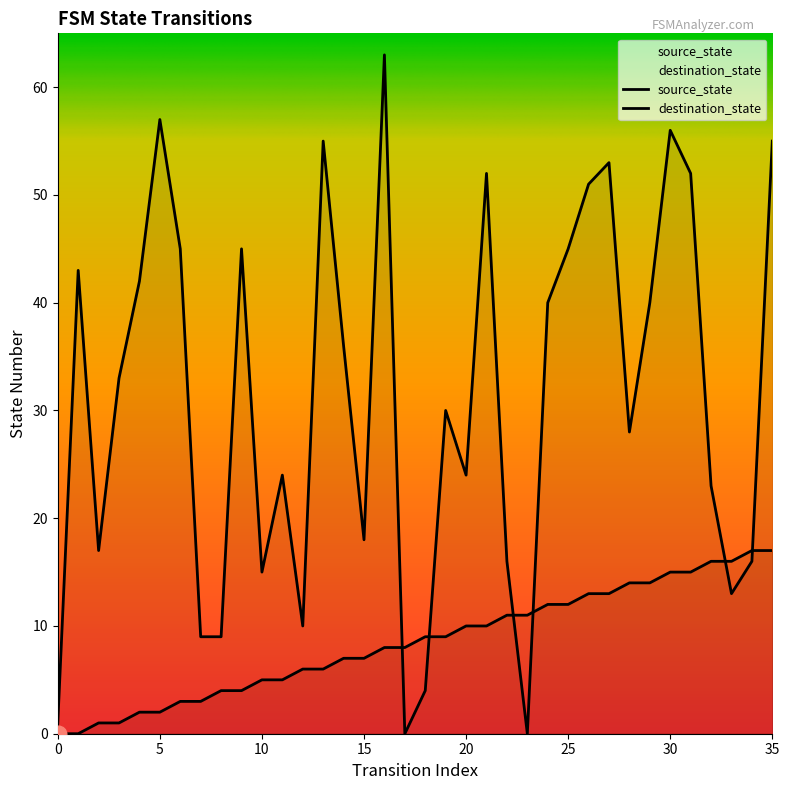

Between 29 and 7, which is larger?

29